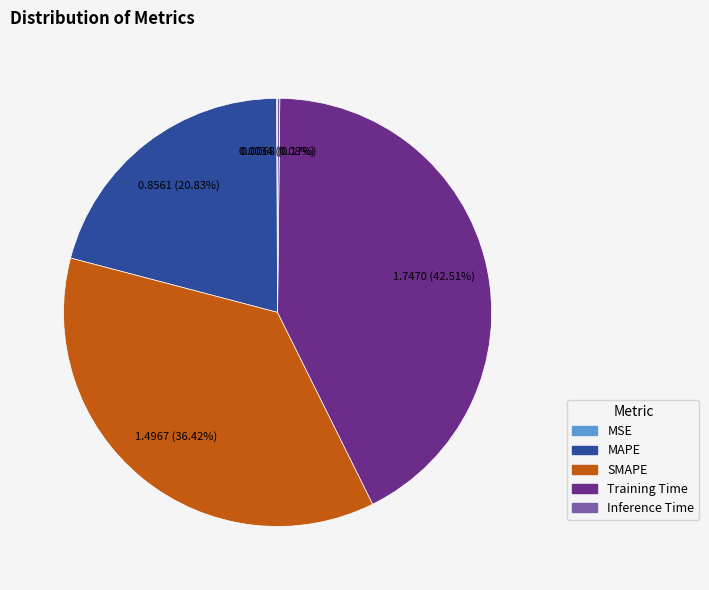

Is SMAPE the majority of the pie?

No